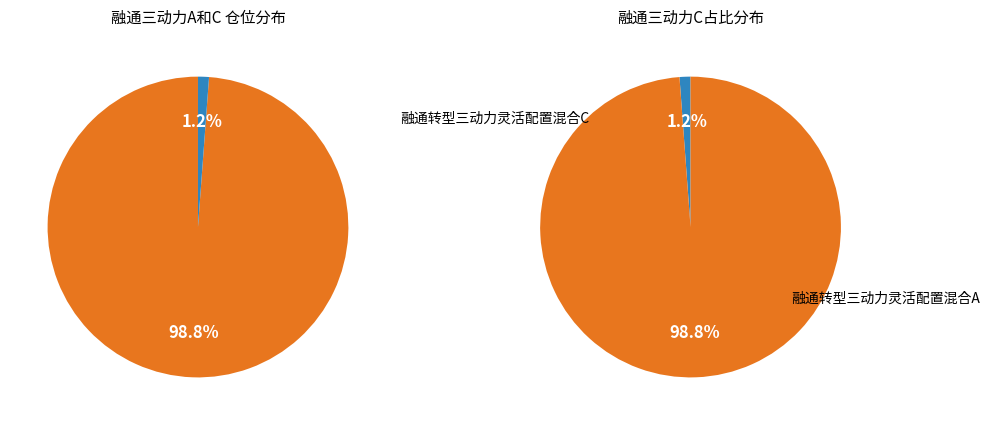

What is the smallest slice in the pie chart?

融通转型三动力灵活配置混合C